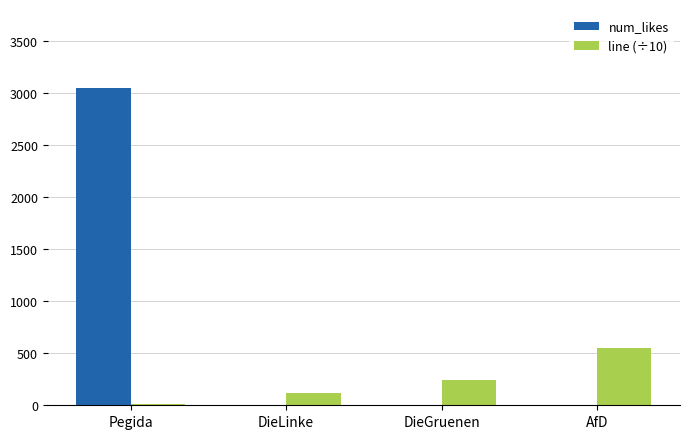

What is the highest value of the line (÷10) series?

549